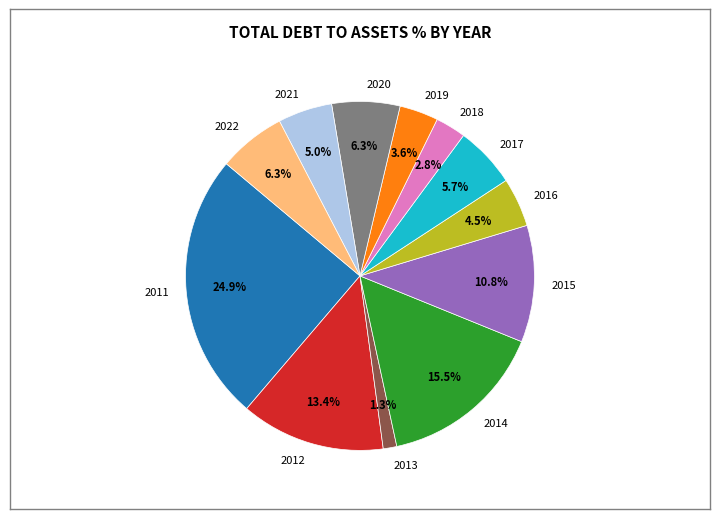

How many slices are in this pie chart?

12